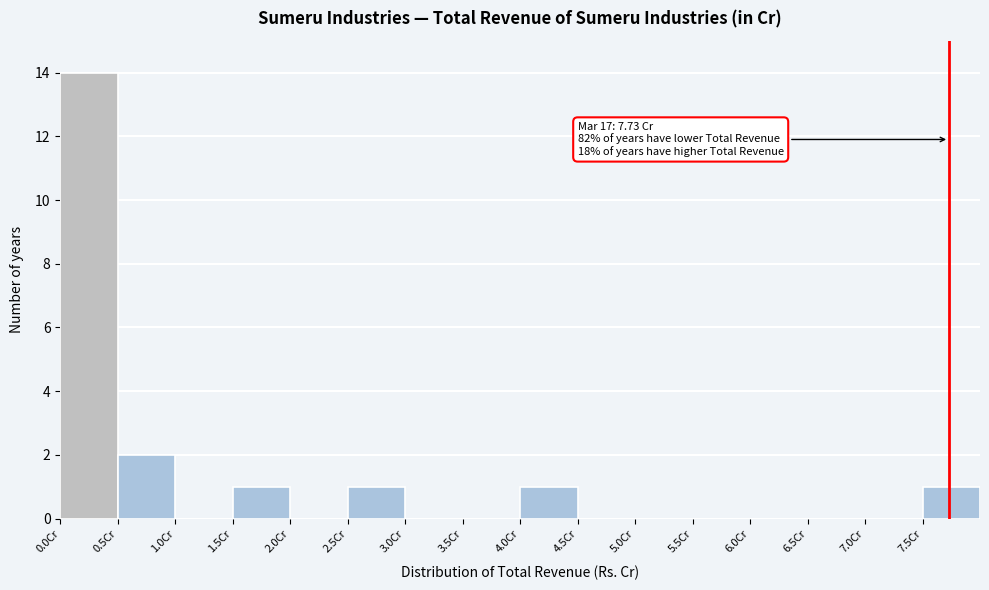

Over which range of the x-axis is the bar tallest?

0.0 to 0.5